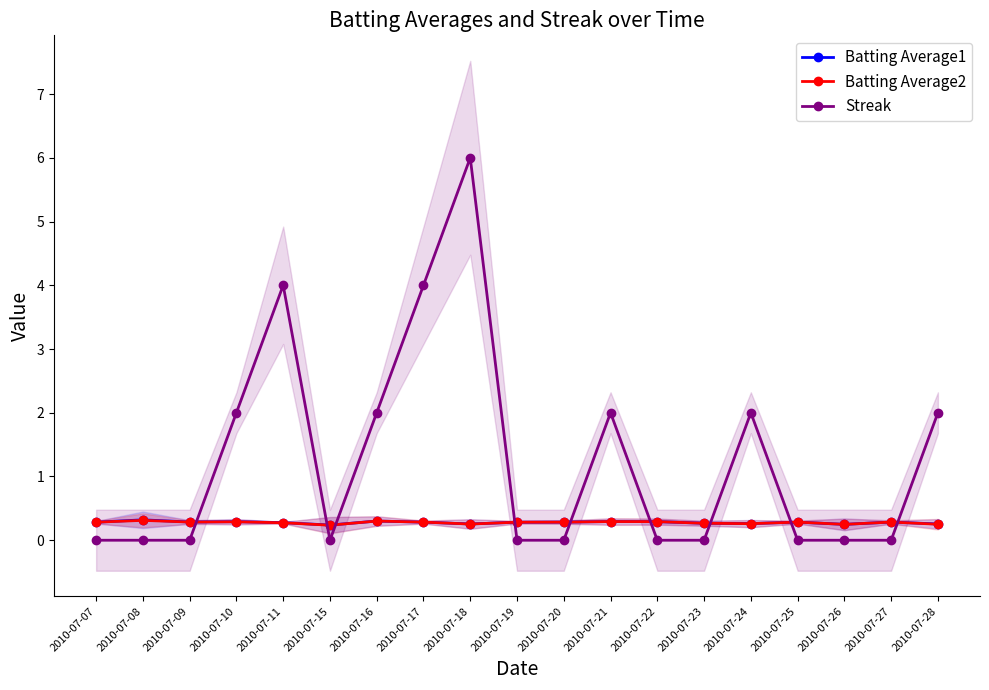

Which has a higher value, 2010-07-19 or 2010-07-08?

2010-07-08